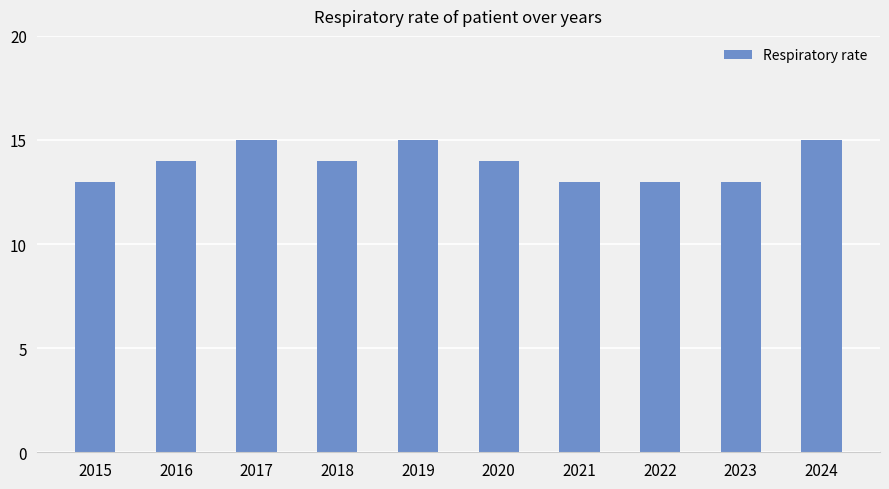

How many bars are there in total?

10